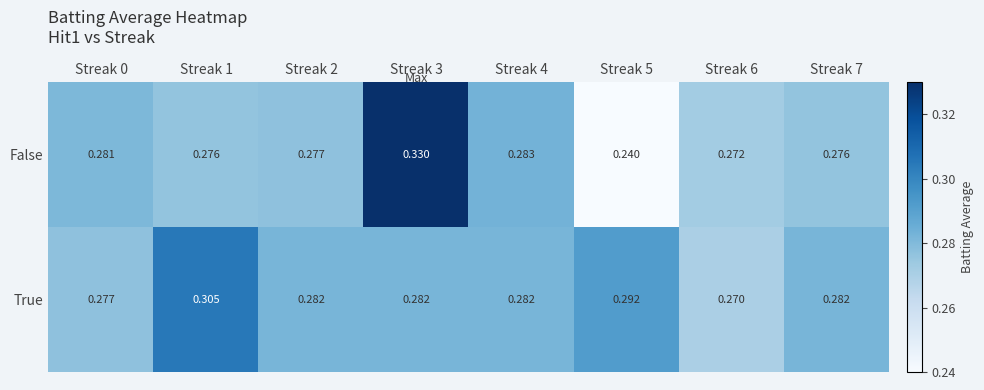

Between Streak 0 and Streak 5, which series saw the biggest shift?

False